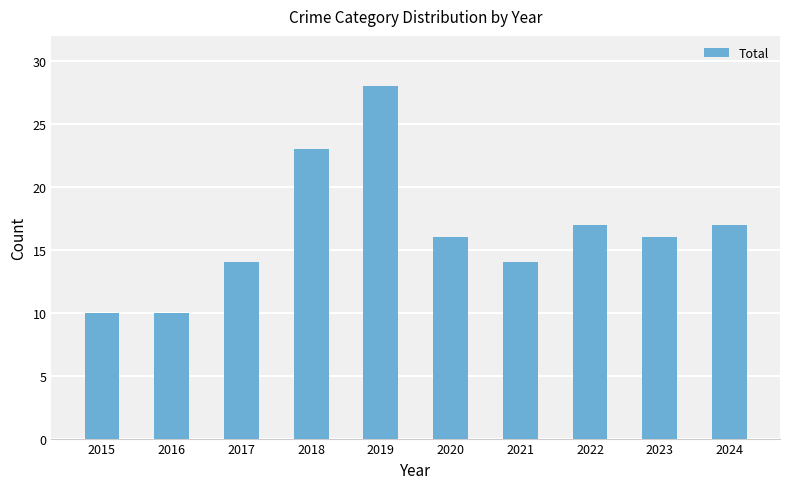

The chart shows a value of 4 at 2015. True or false?

False